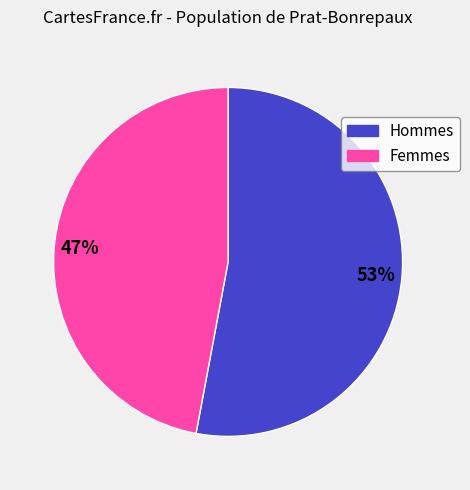

To the nearest percent, what is the average slice percentage?

50%